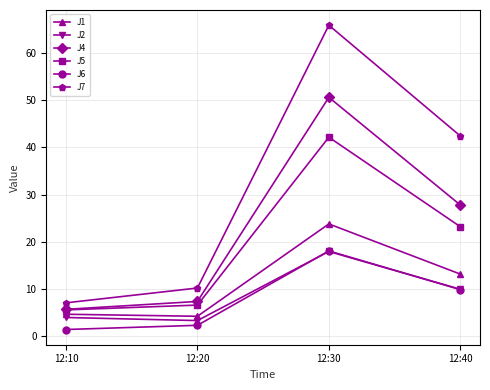

What is the greatest value displayed?

65.9